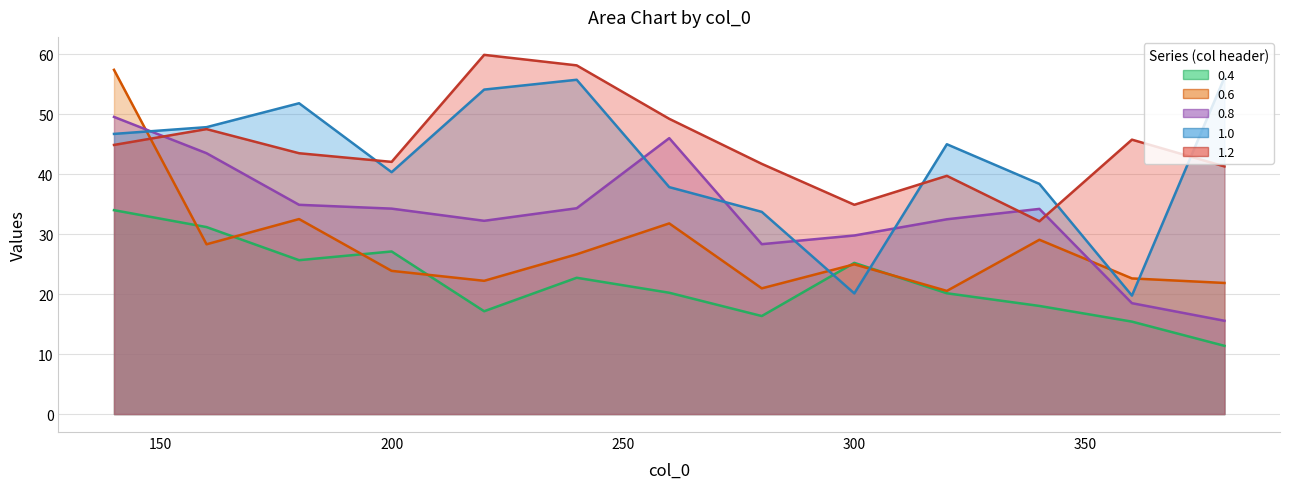

How many lines are shown in the chart?

5